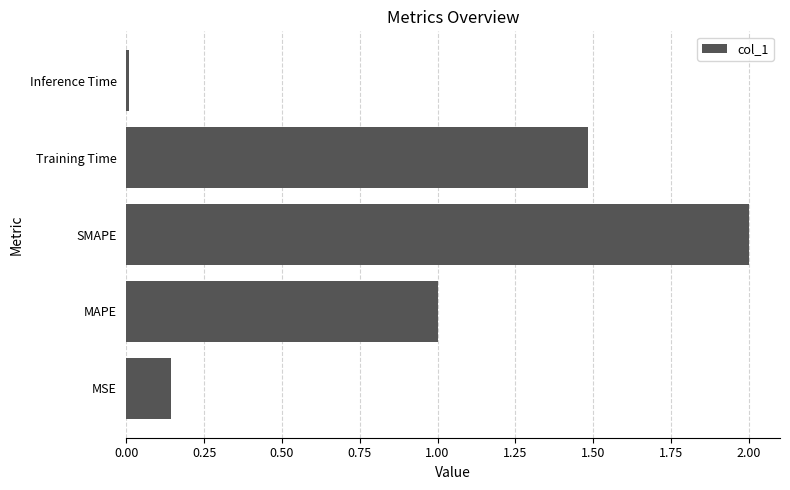

List the labels in order of value, smallest first.

Inference Time, MSE, MAPE, Training Time, SMAPE